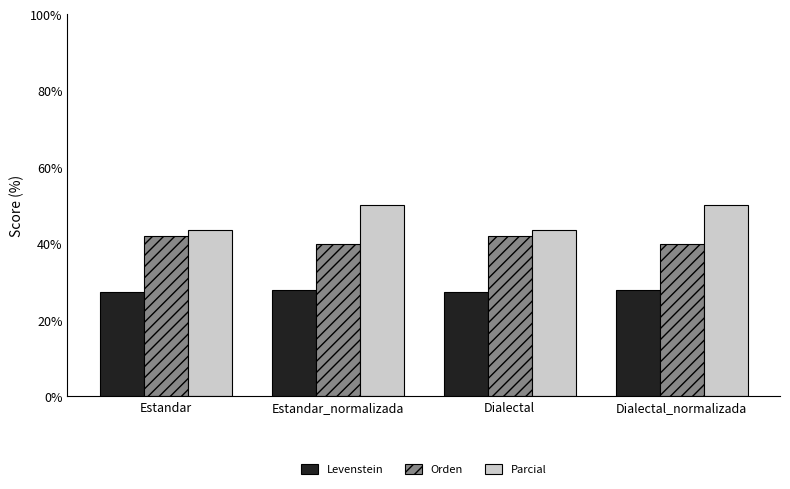

What is the maximum value for Levenstein?

28.0